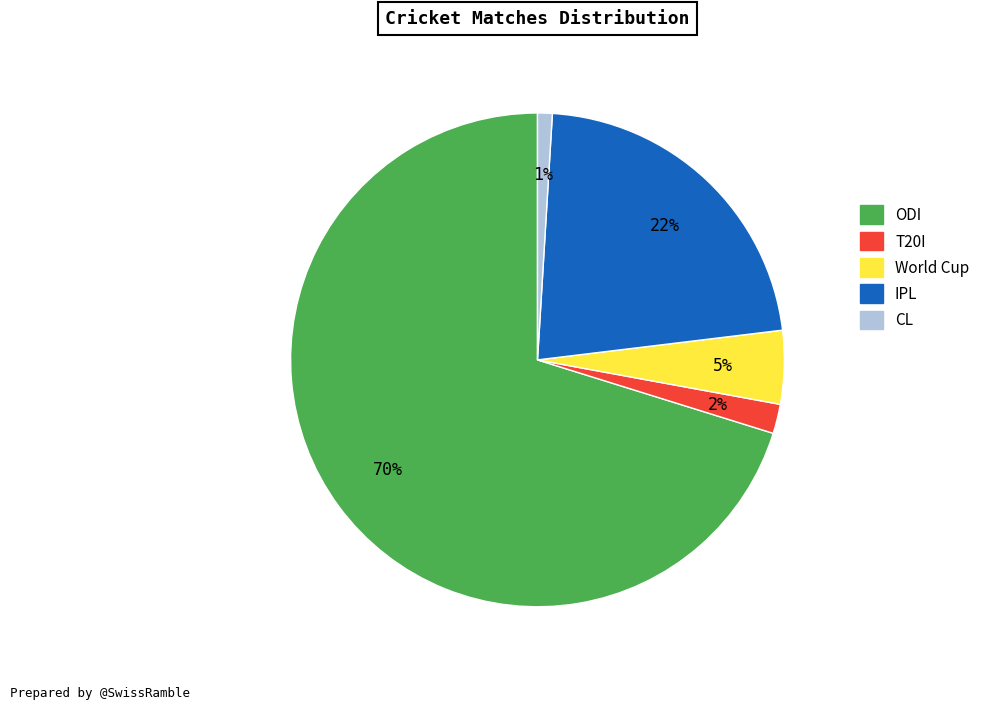

Rank the categories by value from highest to lowest.

ODI, IPL, World Cup, T20I, CL